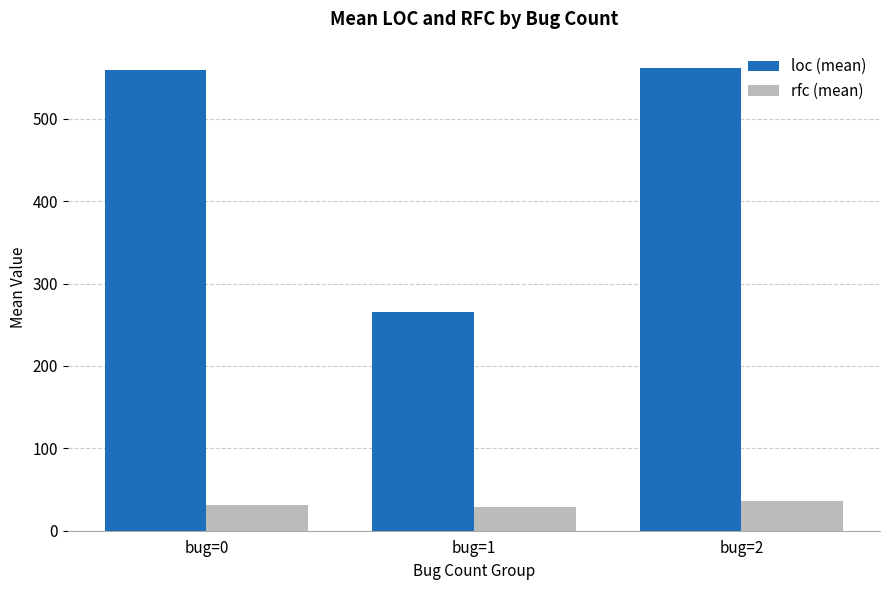

What are all the series names shown in the legend?

loc (mean), rfc (mean)